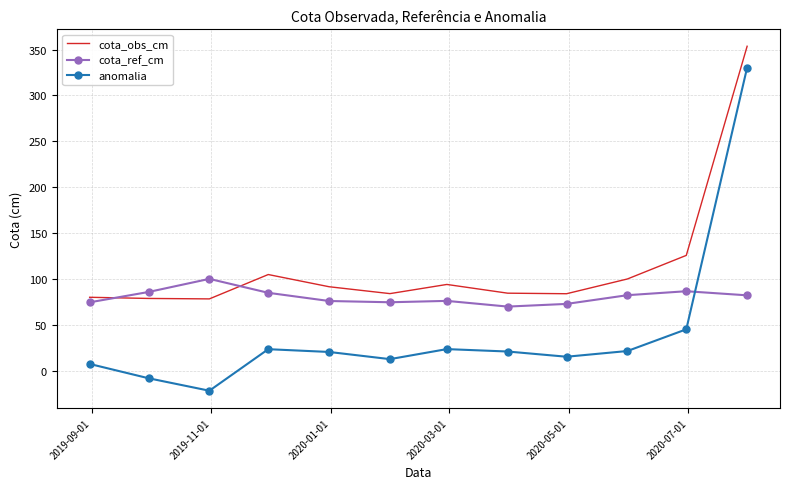

Which series has the largest total across all categories?

cota_obs_cm